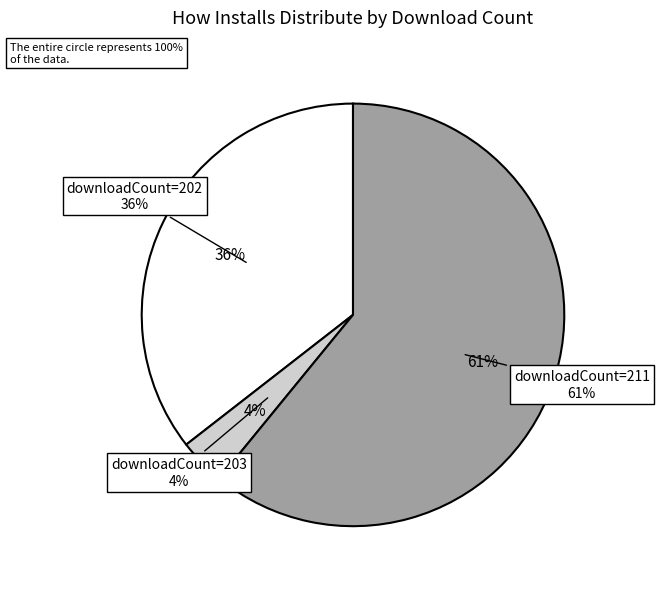

Does any single category account for the majority?

No